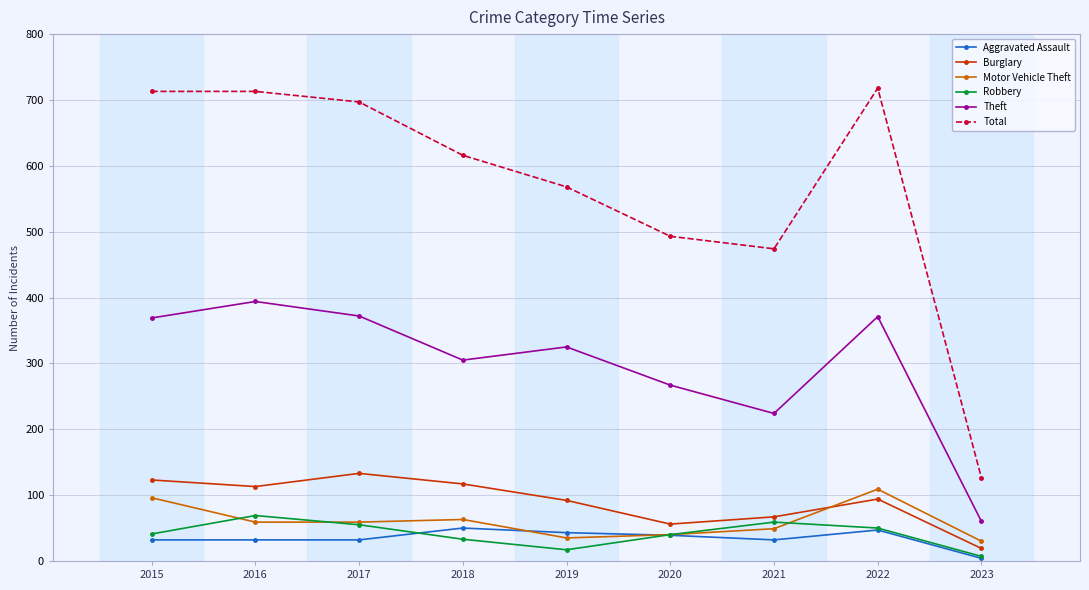

Which series has the widest spread of values?

Total